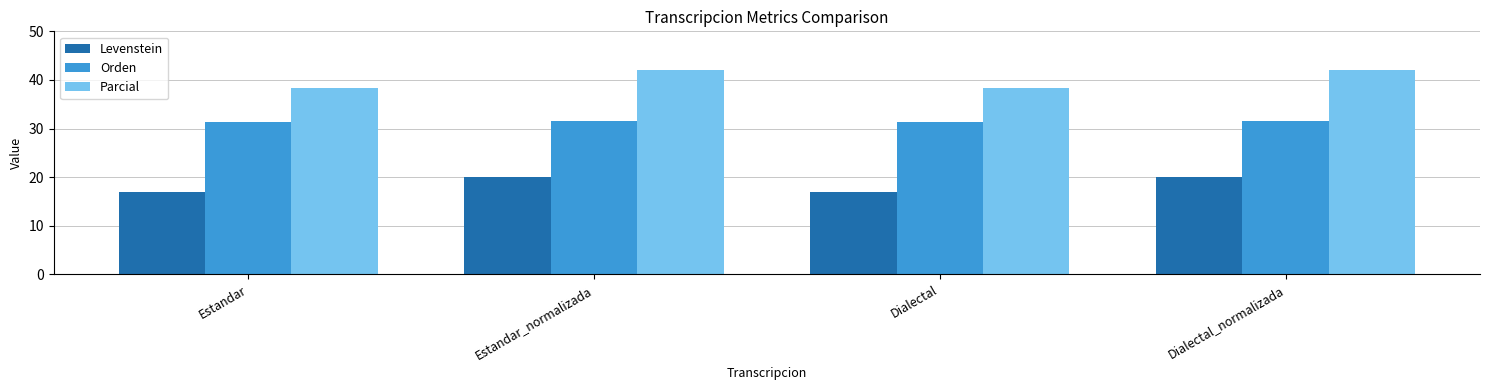

What is the difference between the maximum and minimum values in the Levenstein series?

3.1